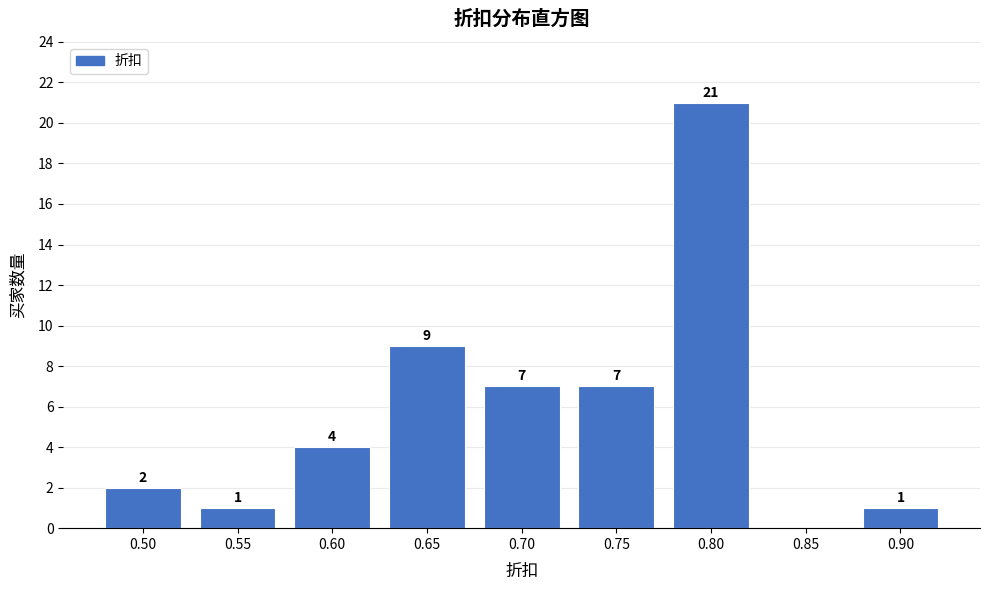

Reading left to right, list all the values displayed in this chart.

0.50=2	0.55=1	0.60=4	0.65=9	0.70=7	0.75=7	0.80=21	0.85=0	0.90=1